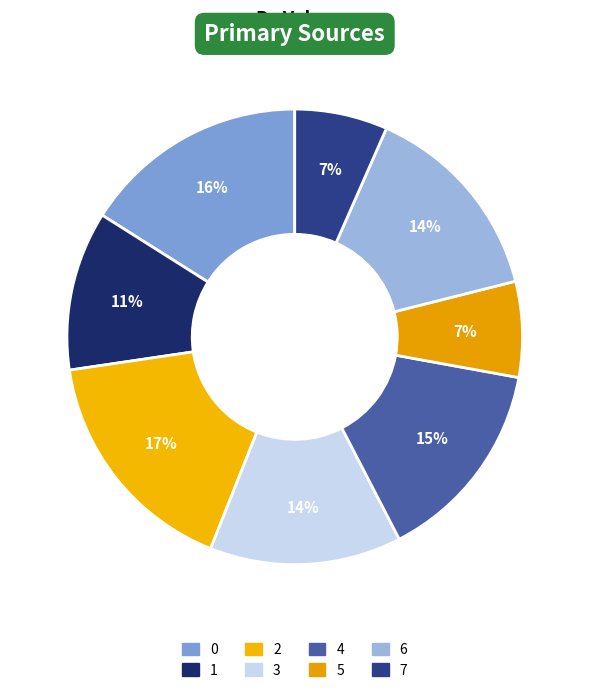

Do 7 and 6 together represent more than half of the pie?

No